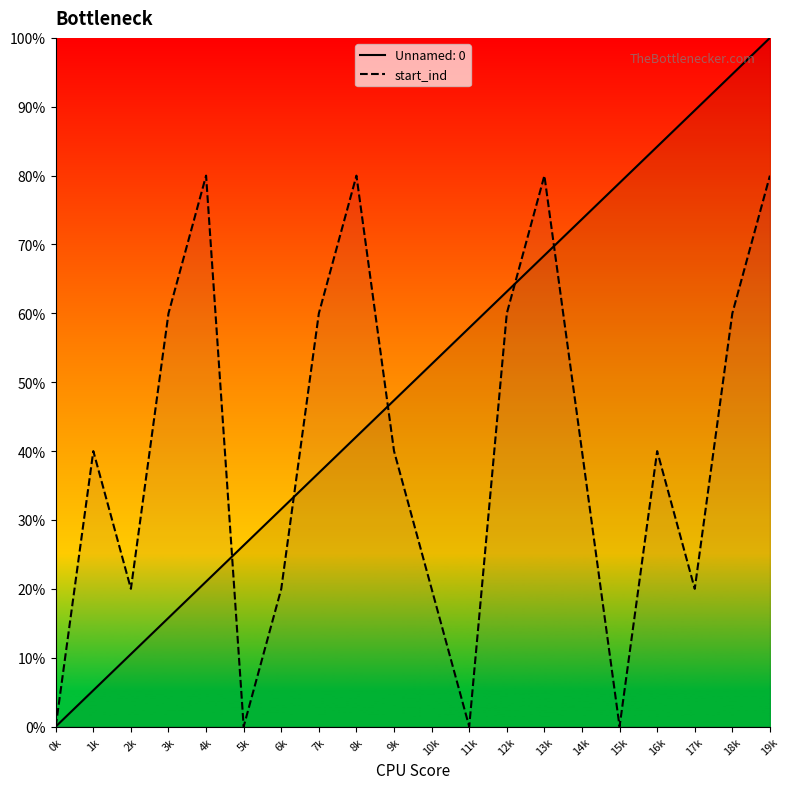

The value at 15k is 40. True or false?

False